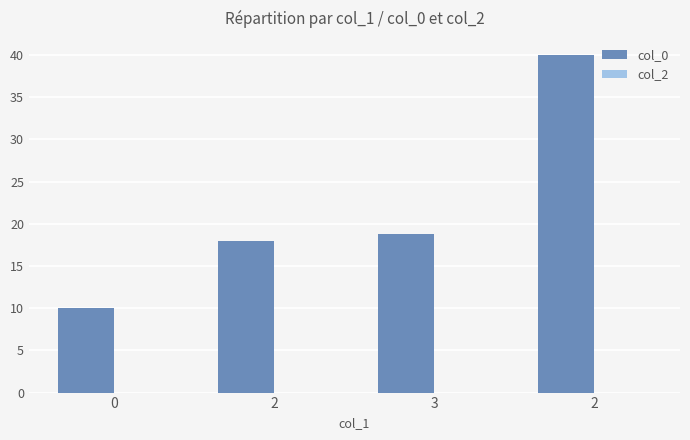

How many data points does each series have?

4